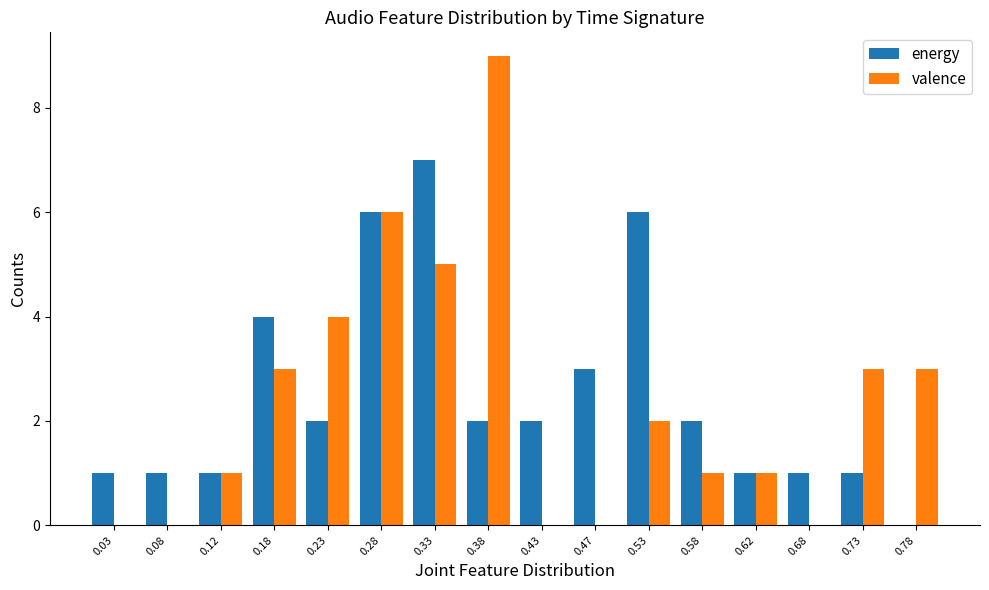

What is the maximum value shown in the chart?

9